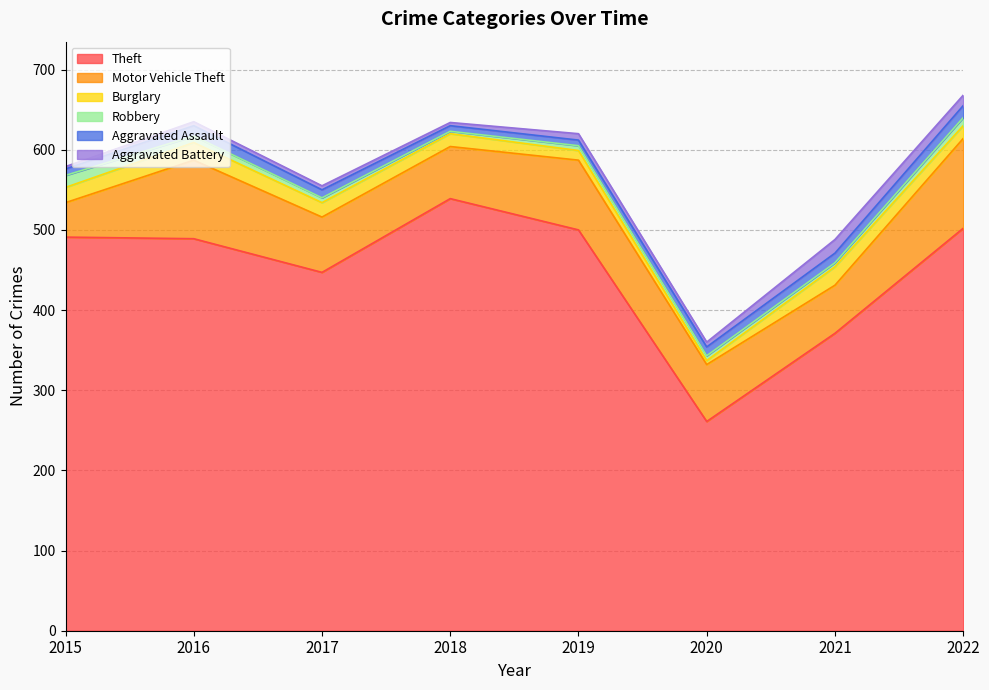

How many intersections are there between Aggravated Battery and Burglary?

2